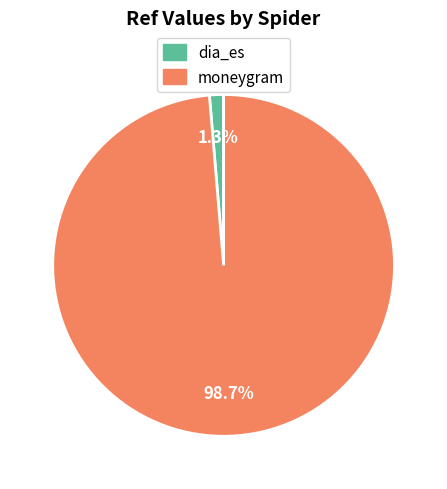

To the nearest percent, what is the difference between the largest and smallest slice percentages?

97%